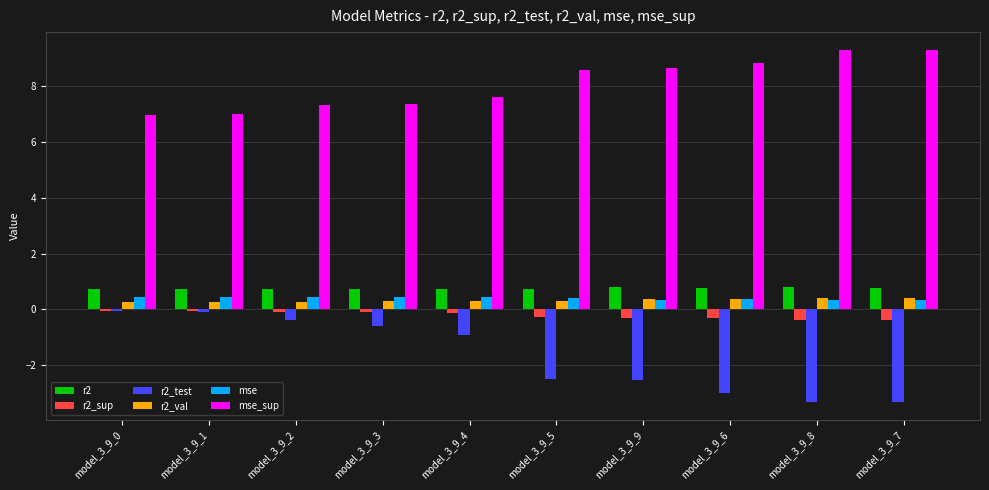

What is the sum of all mse values?

4.1